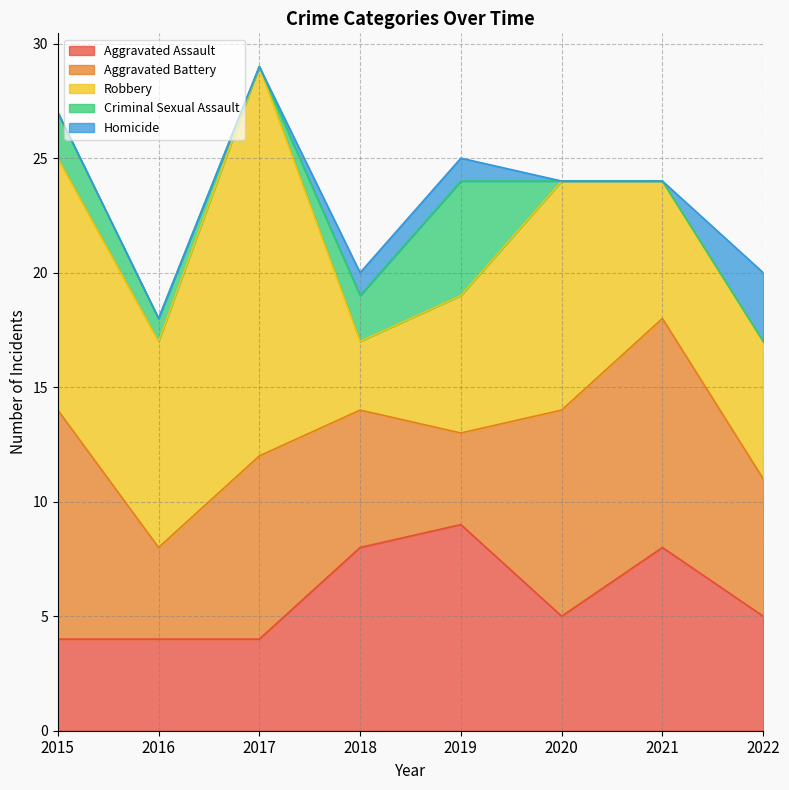

Reading left to right, what are all the values shown in this chart?

Aggravated Assault: 4	4	4	8	9	5	8	5
Aggravated Battery: 10	4	8	6	4	9	10	6
Robbery: 11	9	17	3	6	10	6	6
Criminal Sexual Assault: 2	1	0	2	5	0	0	0
Homicide: 0	0	0	1	1	0	0	3